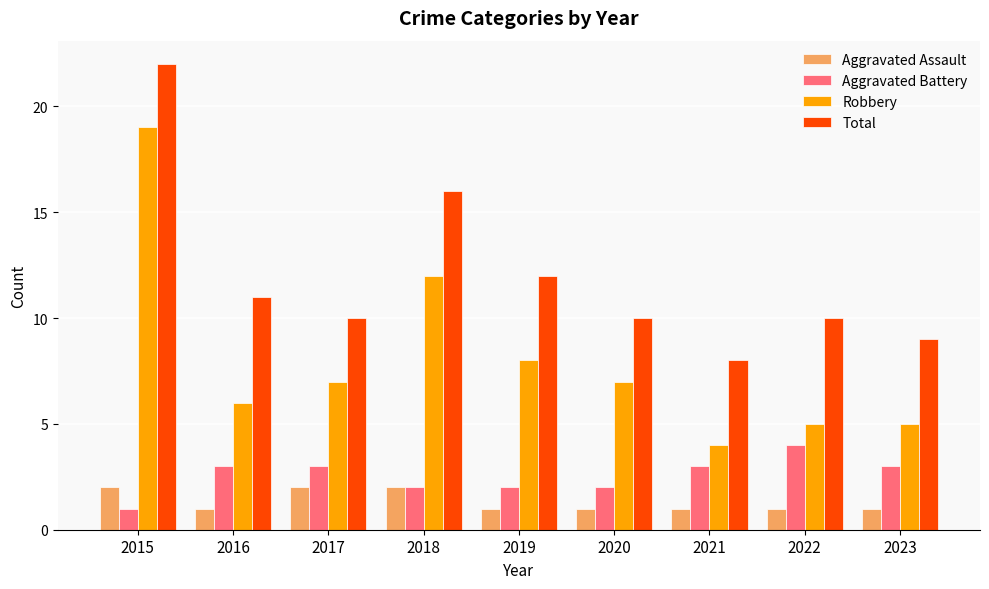

Count the Aggravated Assault values in the range 1 to 2.

9